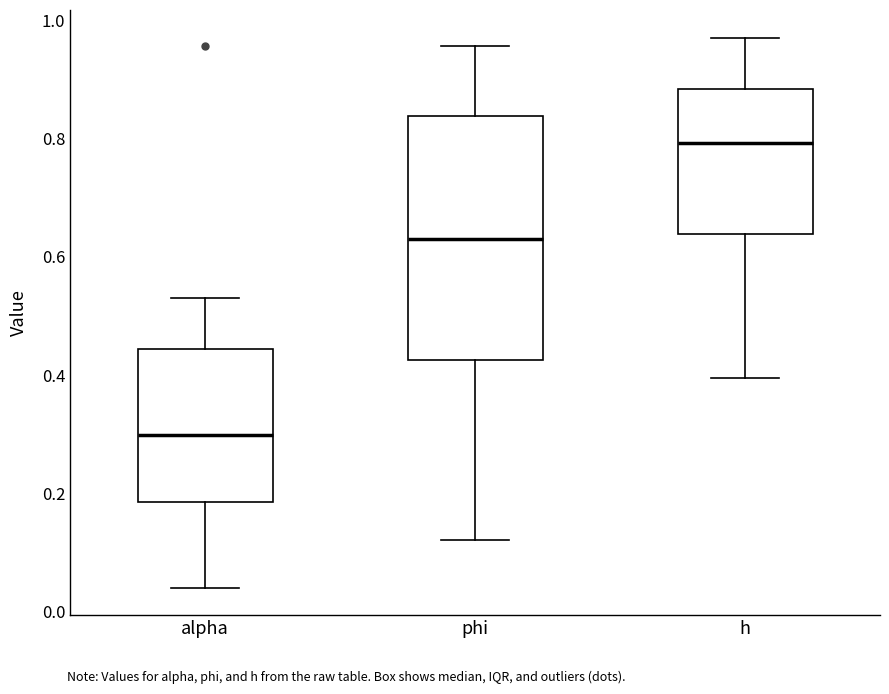

Which box's median line is the highest?

h